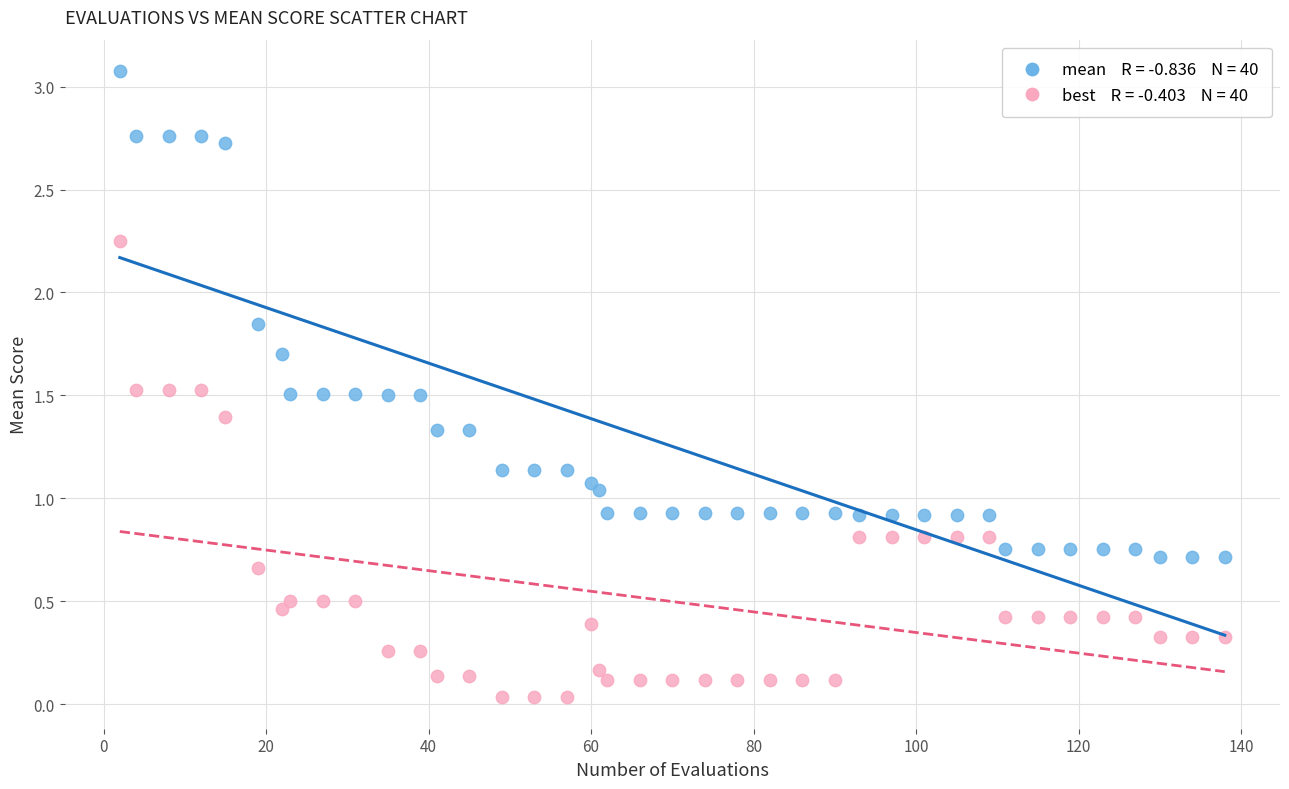

Across all data points, what is the range of Y values (max minus min)?

3.0